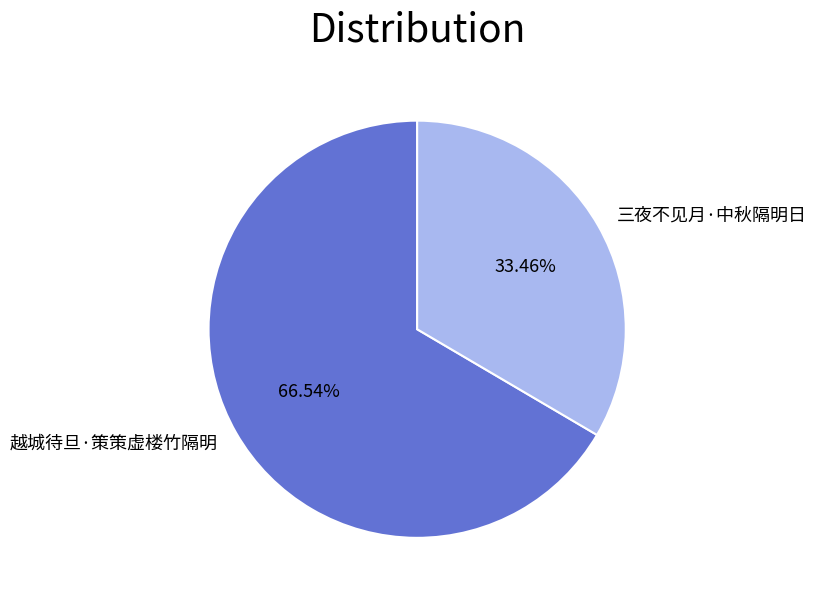

Is it true that 三夜不见月·中秋隔明日 is 33% of the pie?

True